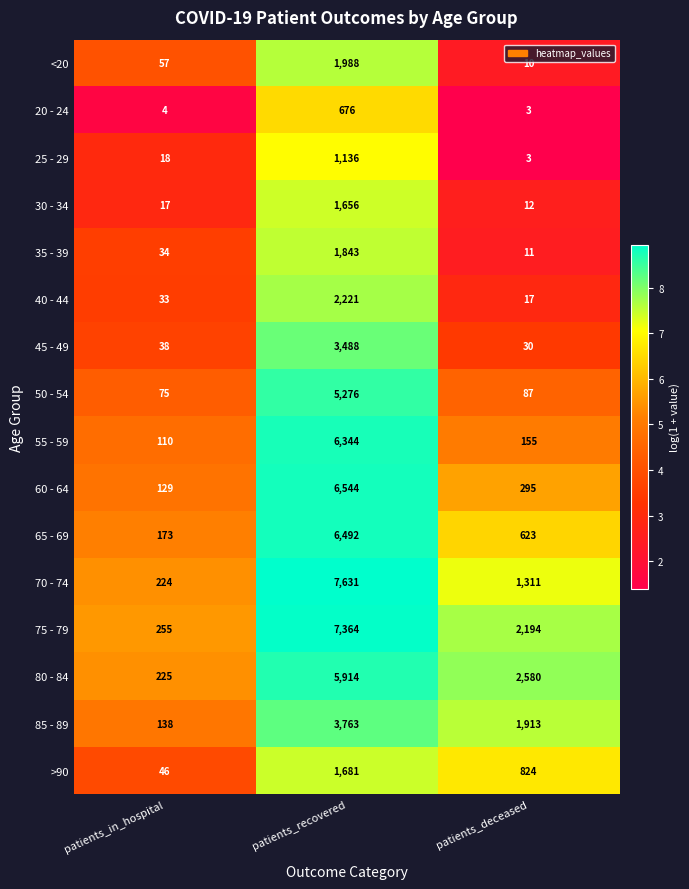

At which label does 80 - 84 reach its minimum?

patients_in_hospital